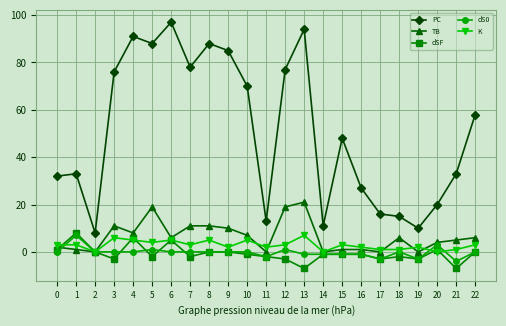

Is the value of PC at 7 greater than the value of TB at 17?

Yes